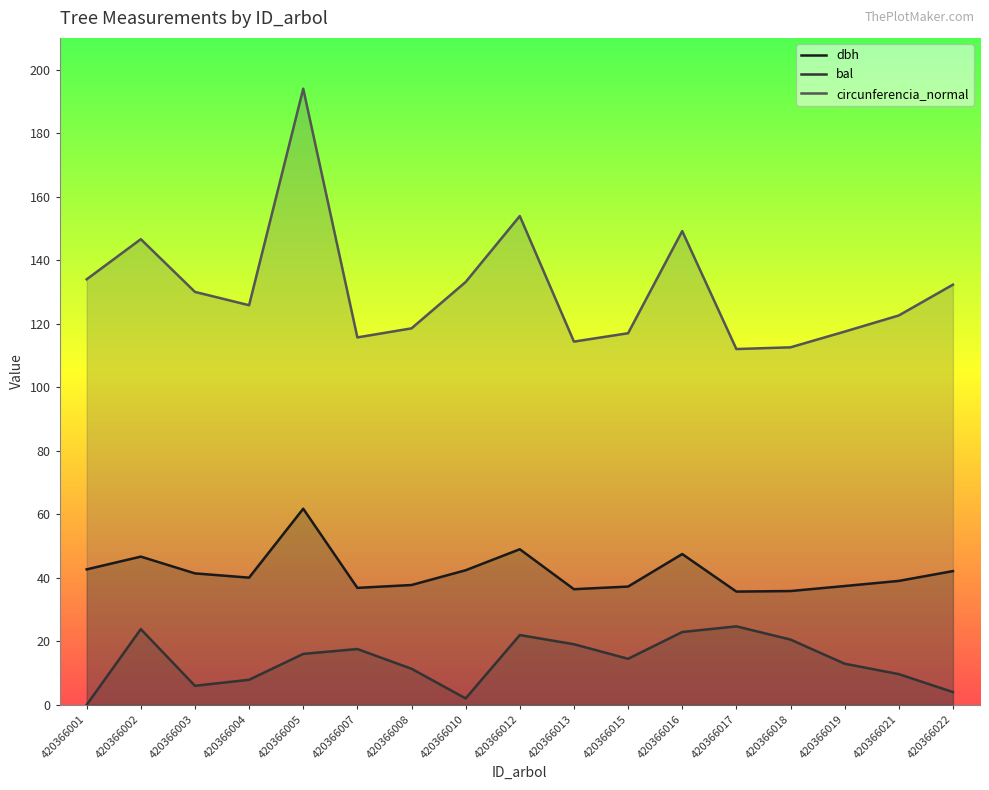

List the series in order of their overall mean, highest first.

circunferencia_normal, dbh, bal